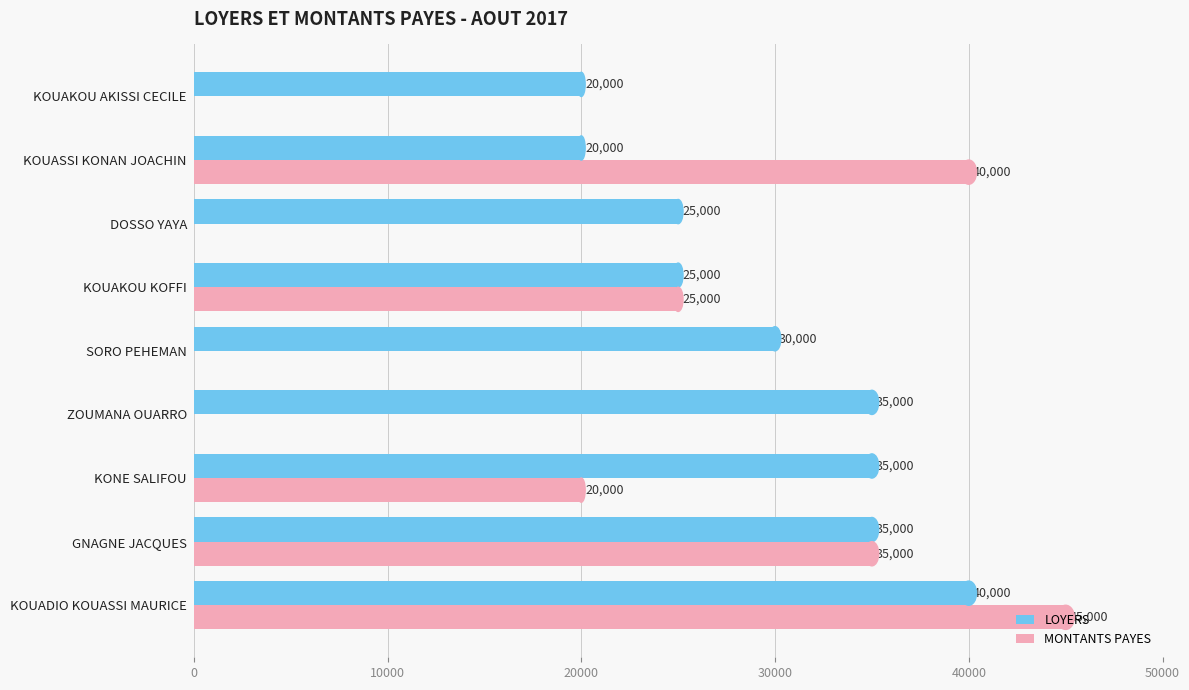

What is the average value of the MONTANTS PAYES series?

18333